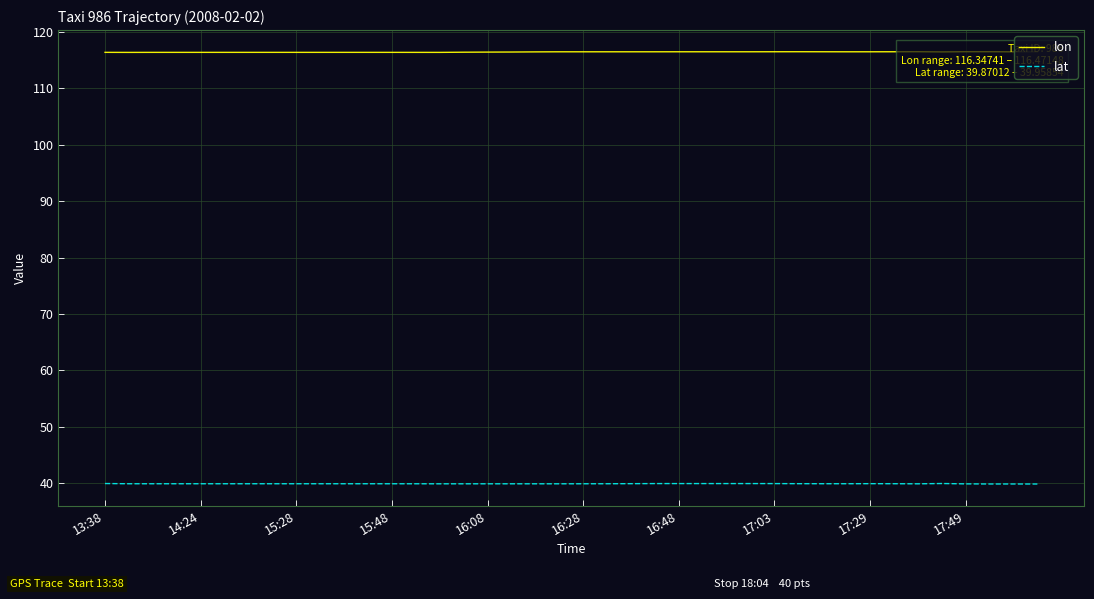

In lat, how many points are higher than both neighbors (excluding endpoints)?

5